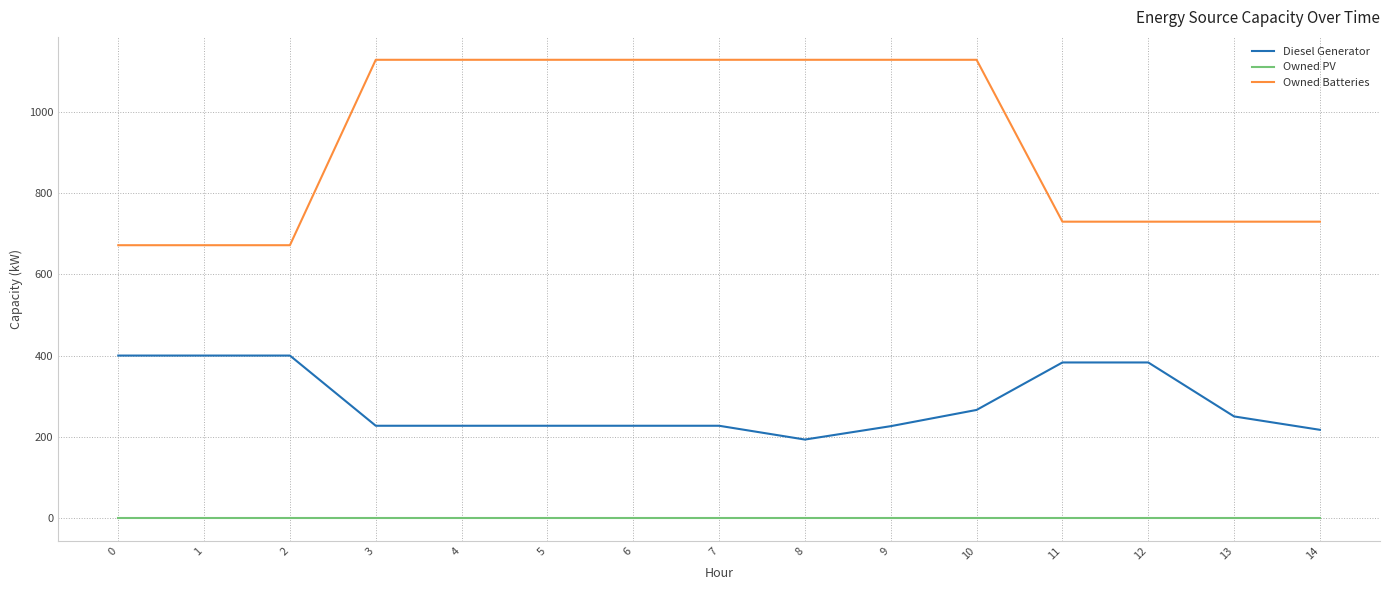

At which label is Diesel Generator closest to 296?

10